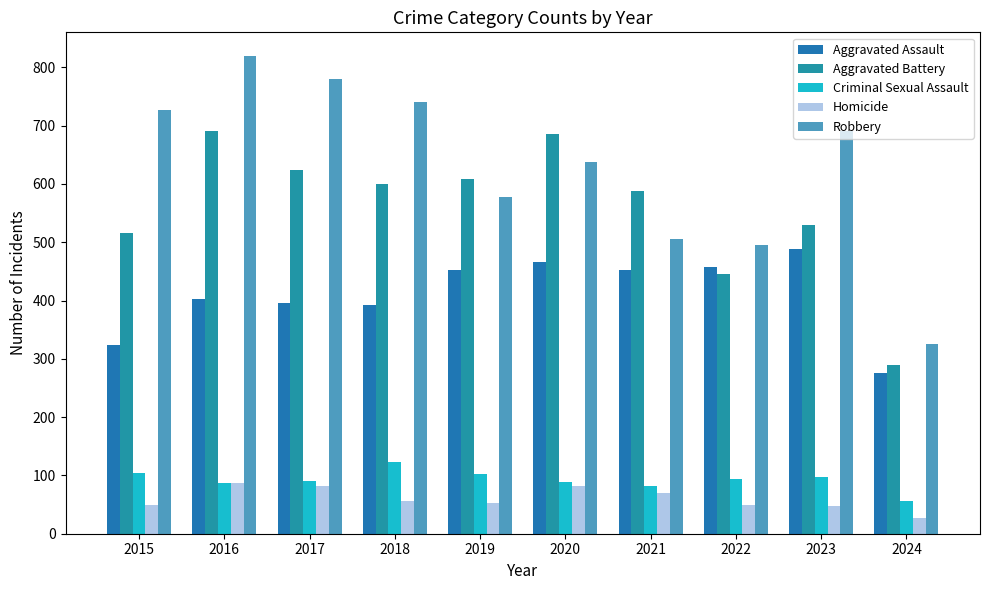

How many data points in Aggravated Assault are less than 452?

5